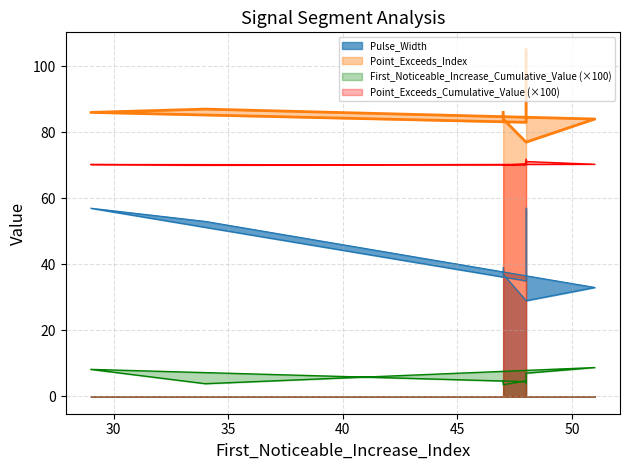

List the series in order of their peak value, highest first.

Point_Exceeds_Index, Point_Exceeds_Cumulative_Value, Pulse_Width, First_Noticeable_Increase_Cumulative_Value